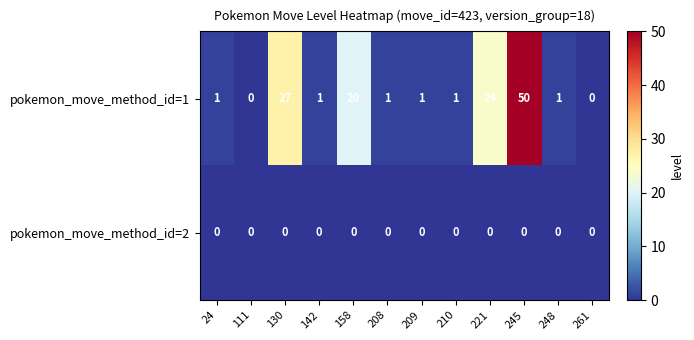

Rank the series by their average value, from lowest to highest.

pokemon_move_method_id=2, pokemon_move_method_id=1